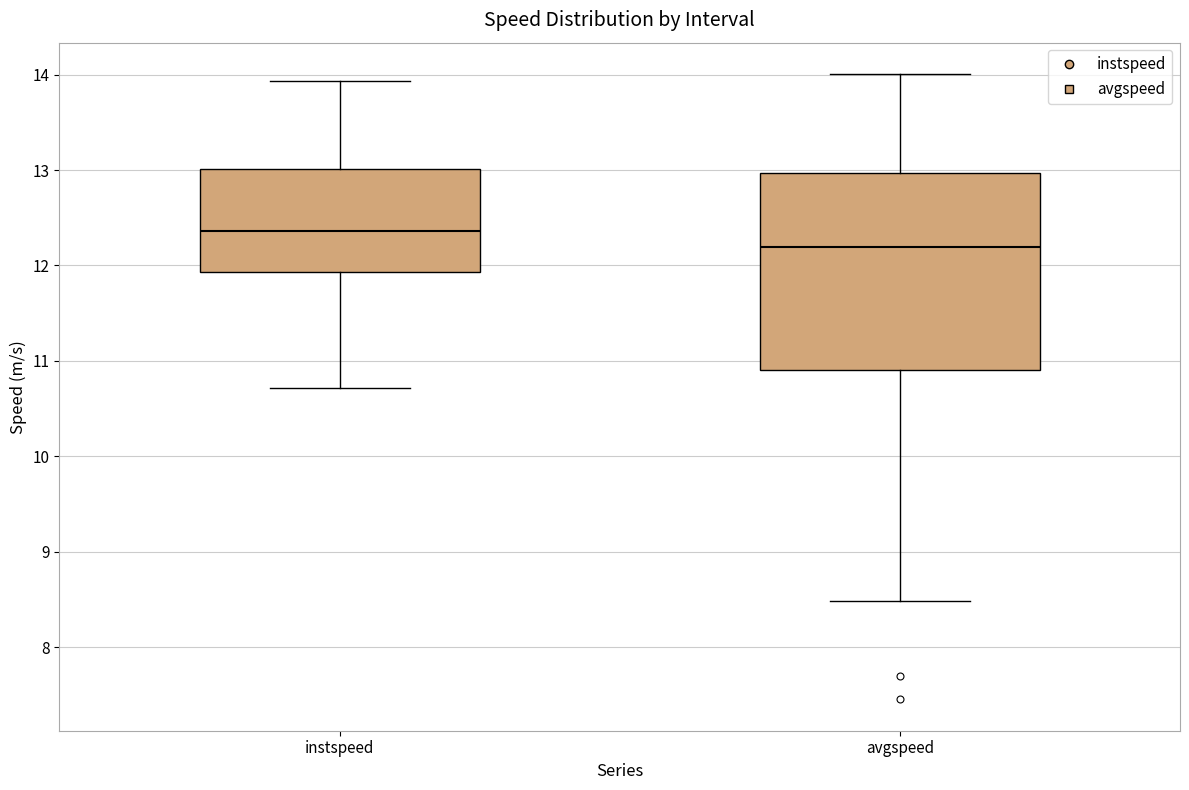

Reading left to right, transcribe this box plot: for each box, give where its median line is, the range the box spans, and where its two whiskers end, as read against the y-axis. The values are not printed on the chart, so give them approximately, as read against the axis.

instspeed: median 12.4, box 11.9 to 13.0, whiskers 10.7 to 13.9
avgspeed: median 12.2, box 10.9 to 13.0, whiskers 8.5 to 14.0